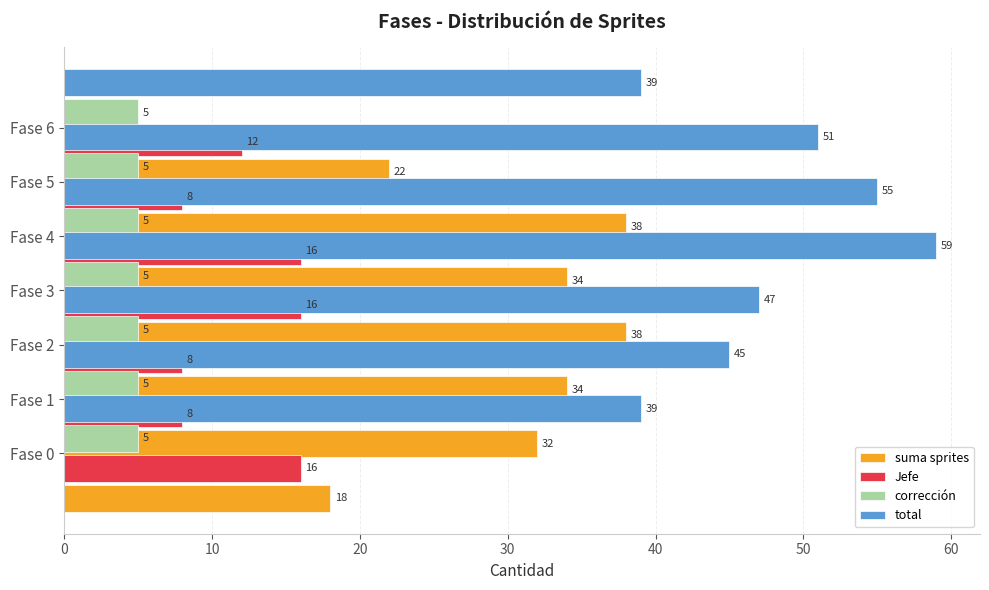

The suma sprites series shows 49.2 at Fase 0. True or false?

False